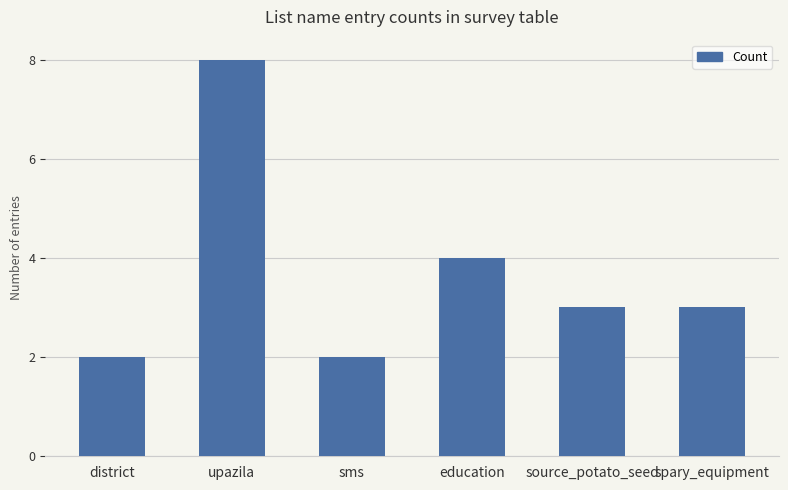

What is the average value?

4